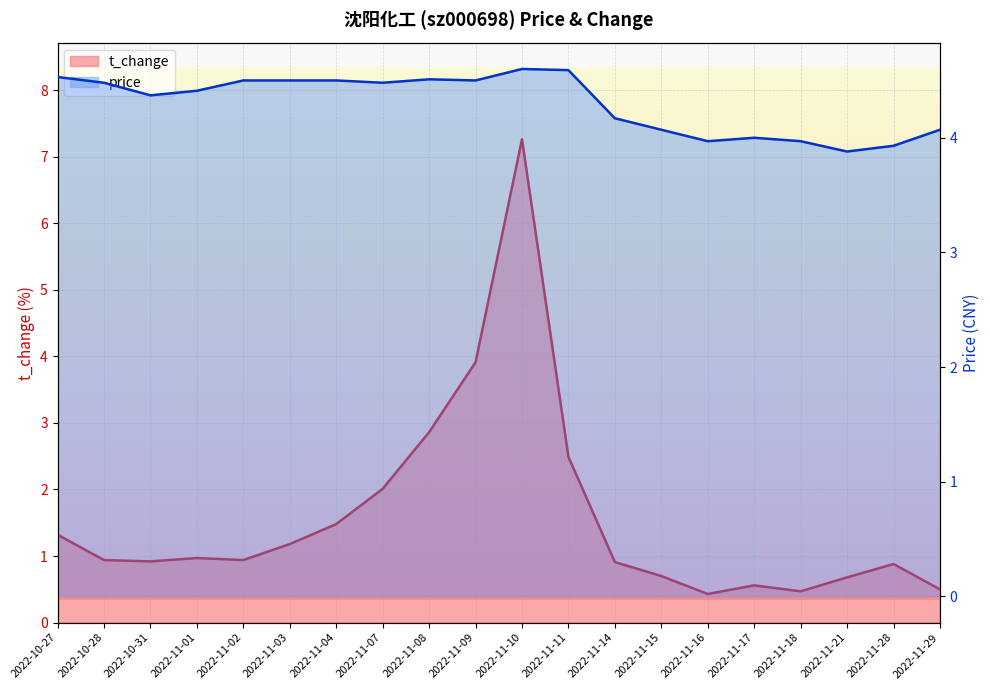

What is the spread (max minus min) of values at 2022-11-09?

0.6